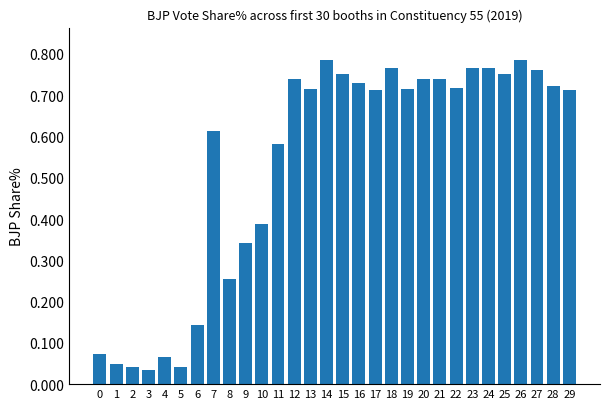

The value at 4 is 0.0. True or false?

False